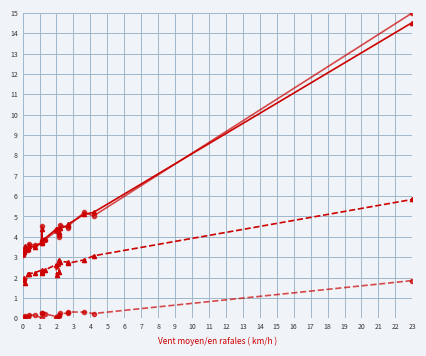

Does the chart have visible grid lines?

Yes